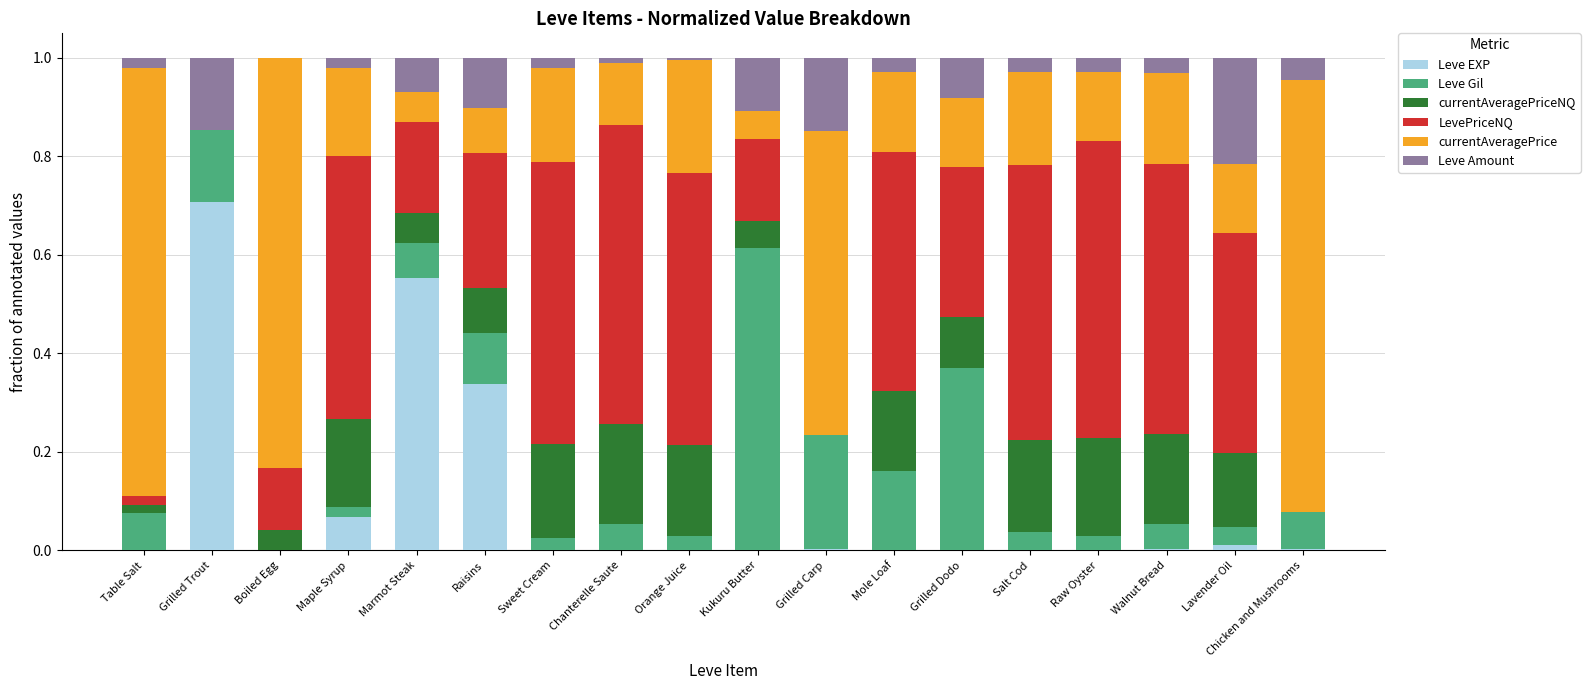

What is the sum of all Leve EXP values?

1.7